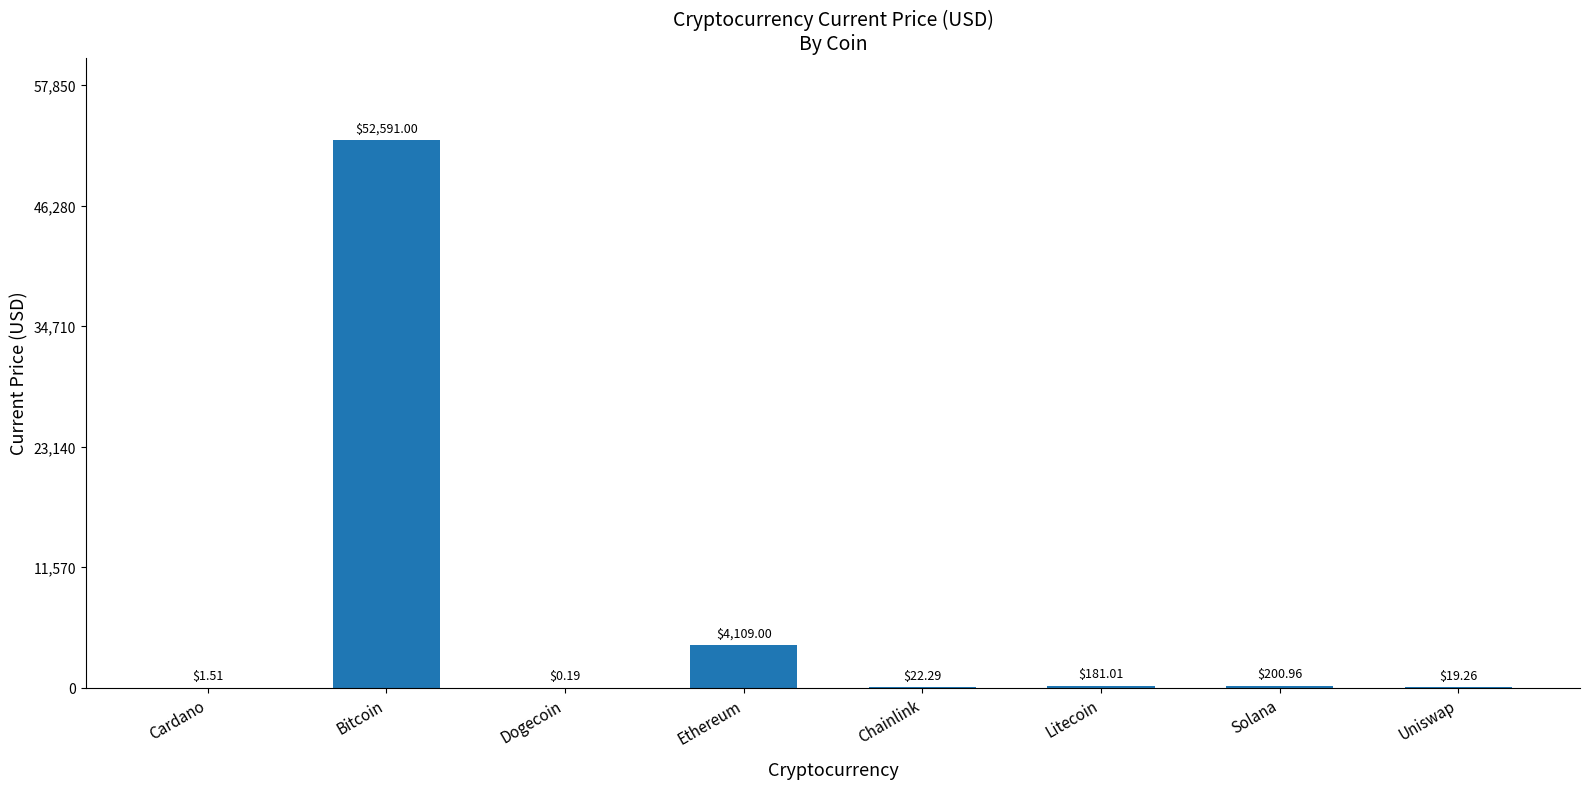

Where does the data first go above 181?

Bitcoin